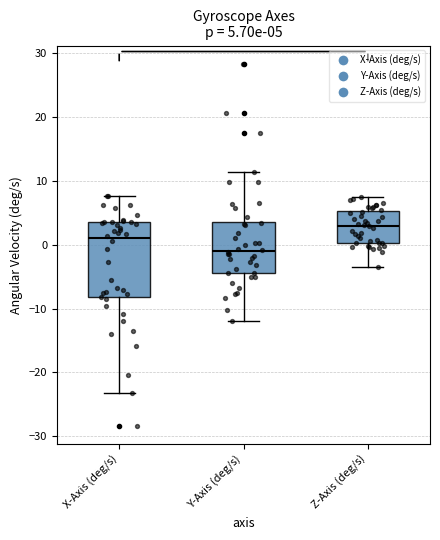

Which box's median line is the highest?

Z-Axis (deg/s)